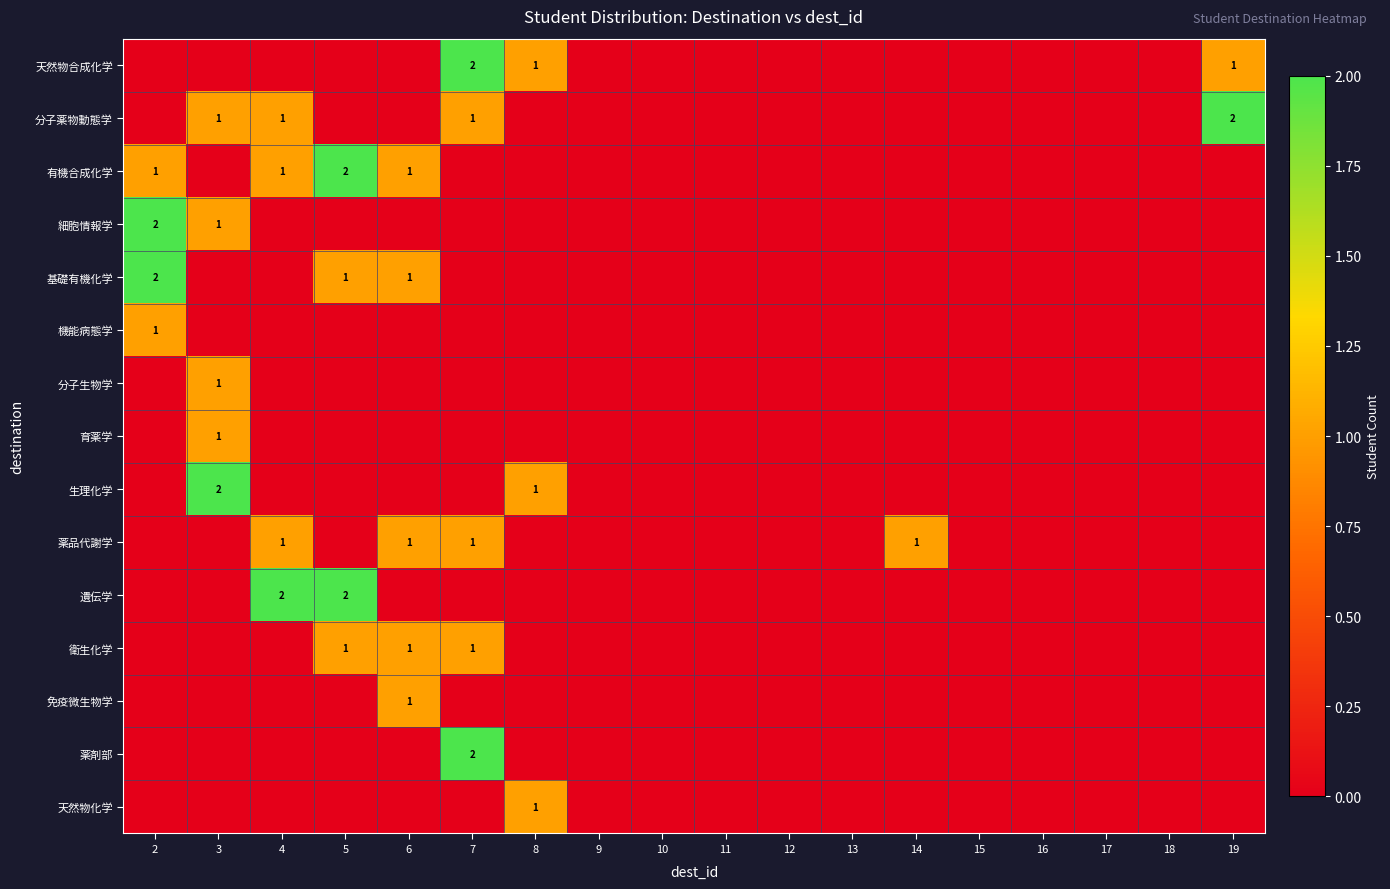

At how many categories does at least one series exceed 0?

9